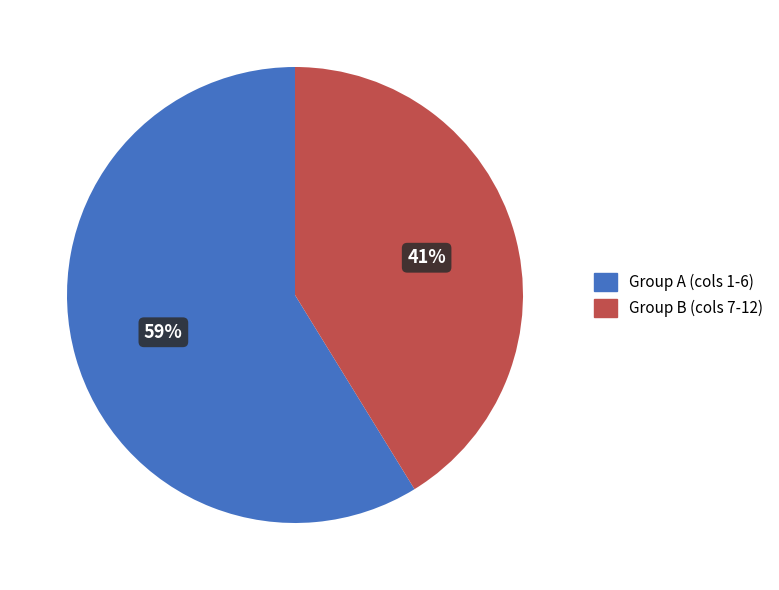

To the nearest percent, what is the average slice percentage?

50%